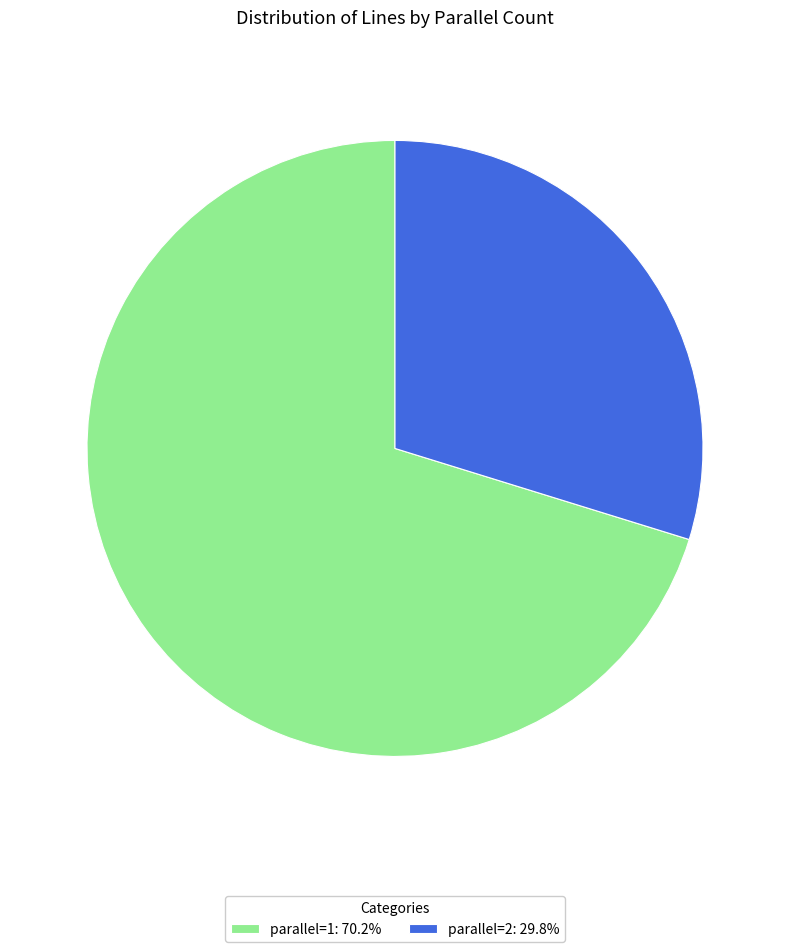

Is there any slice that represents more than half of the pie?

Yes